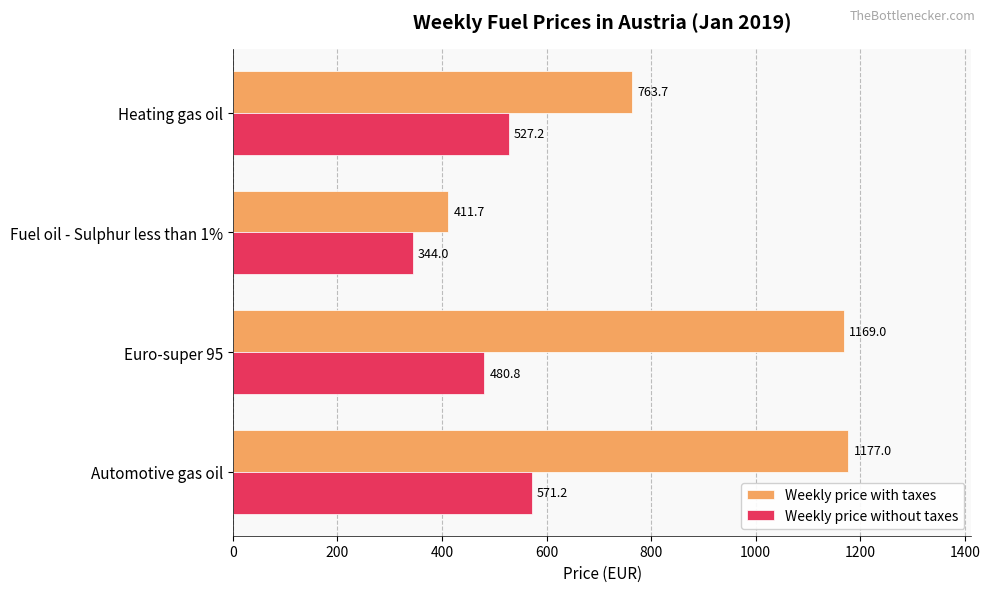

Which series has the largest total across all categories?

Weekly price with taxes